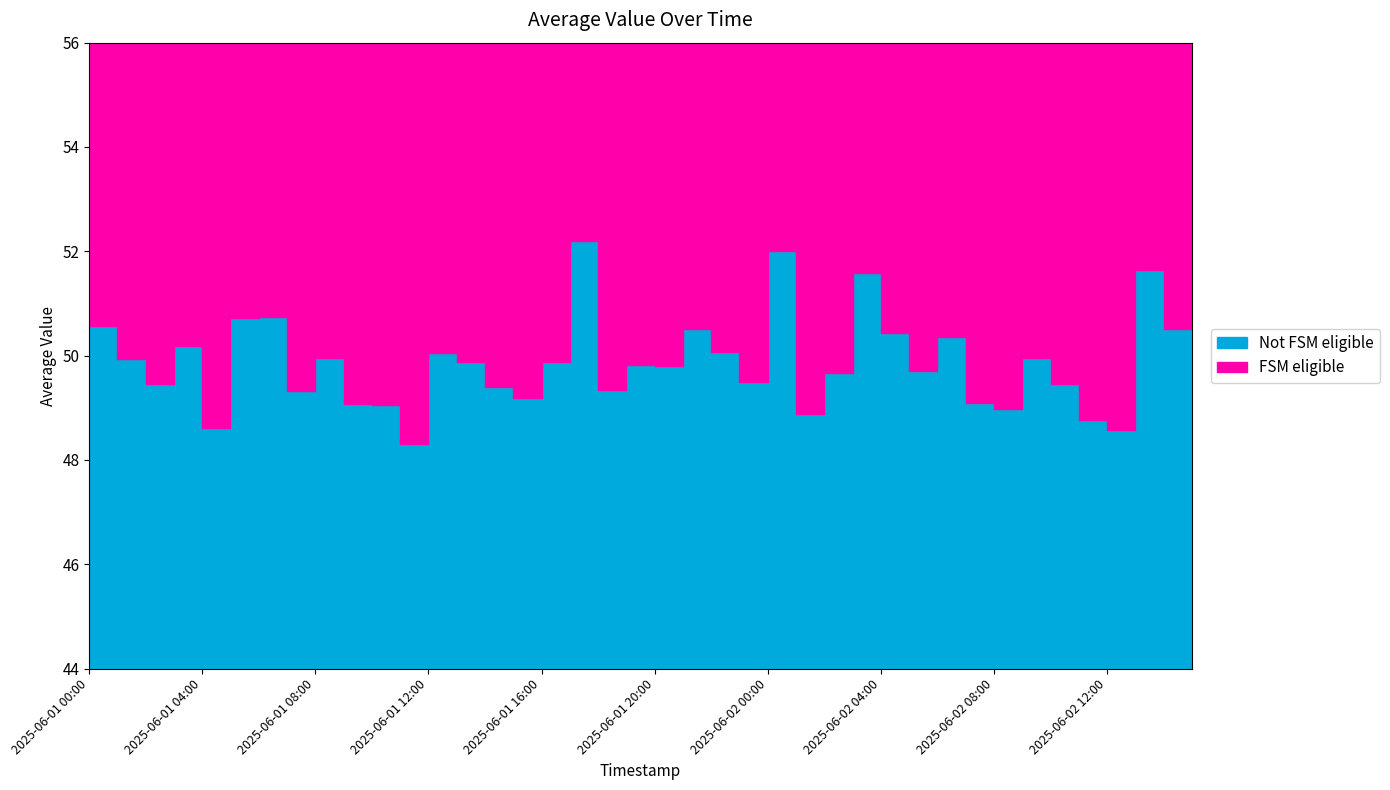

True or false: there are more than 0 points higher than both neighbors.

True